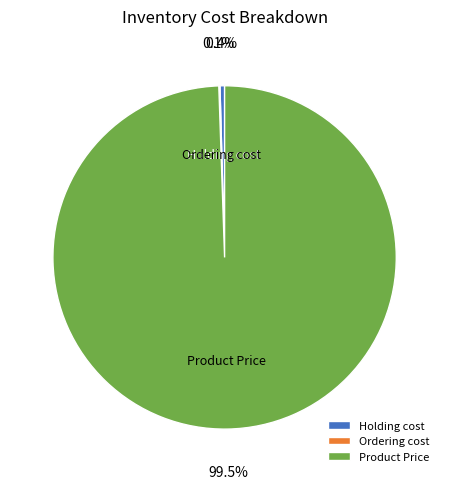

Which slice is the largest?

Product Price